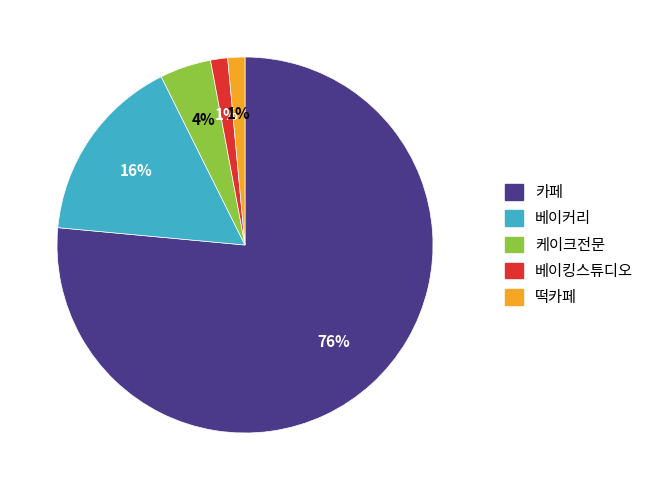

Combined, do 떡카페 and 케이크전문 account for over 50%?

No